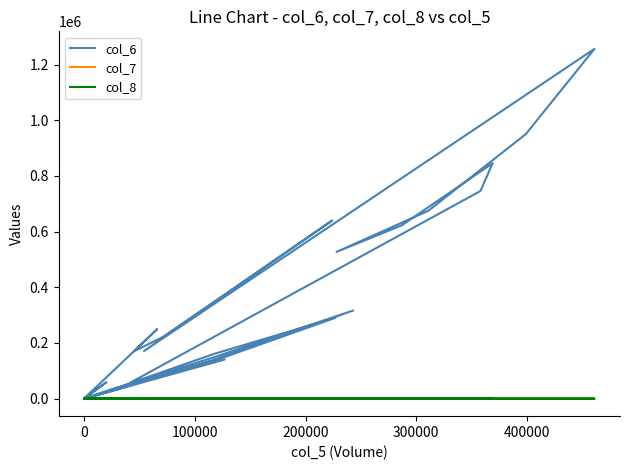

True or false: col_7 has more than 0 interior local peaks.

True